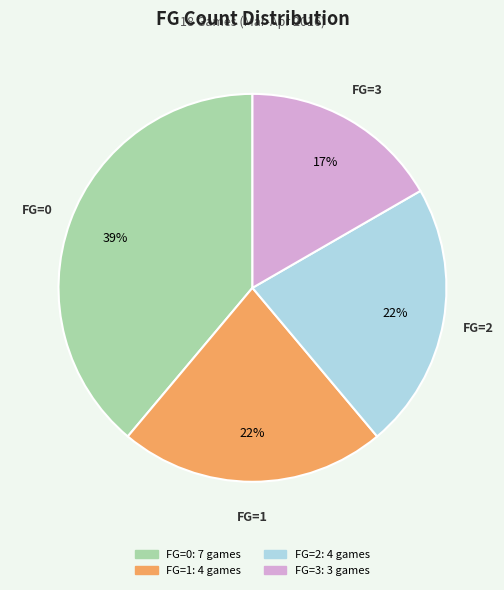

How many slices are in this pie chart?

4